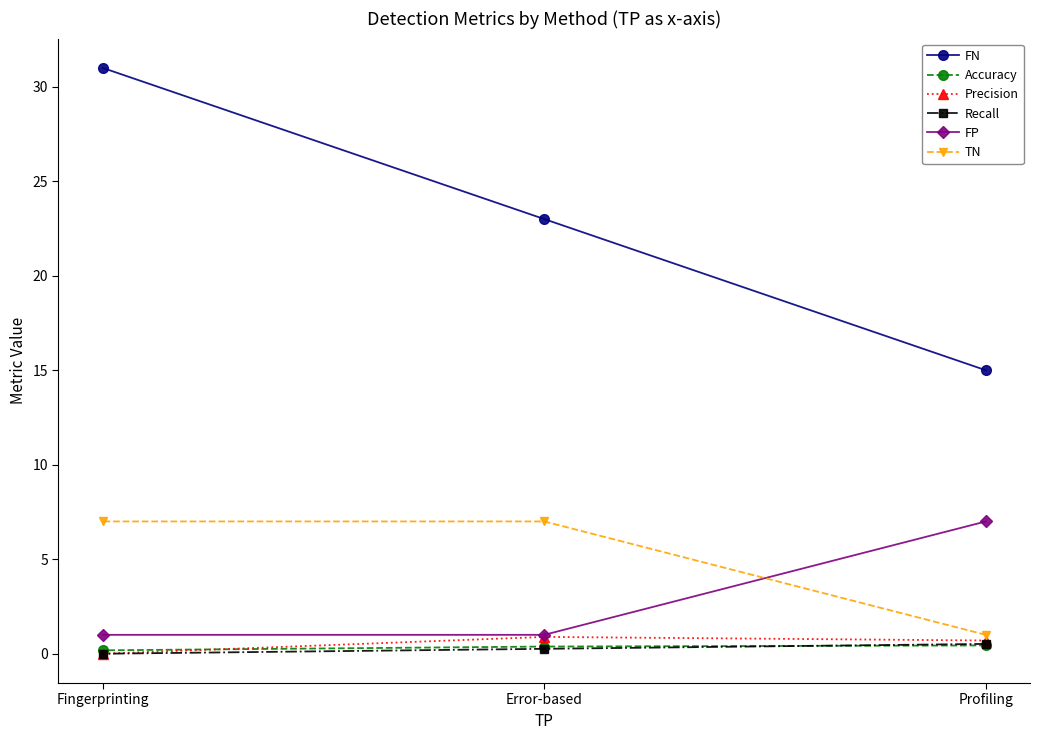

Is this an area chart (filled region under the line)?

No